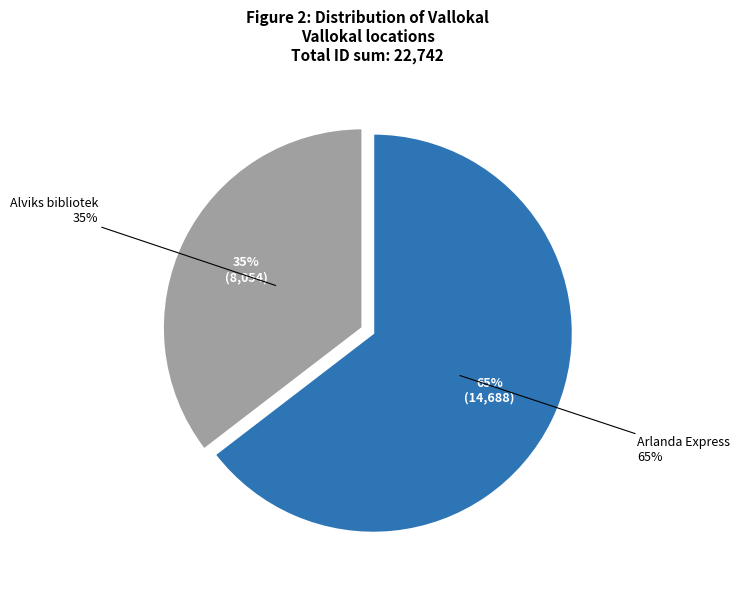

What percentage is NOT represented by Arlanda Express?

35.4%